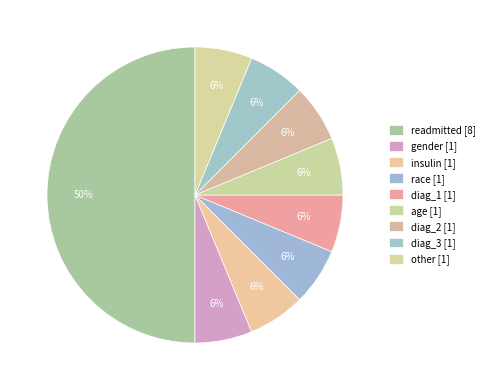

What percentage is the insulin slice, to the nearest percent?

6%